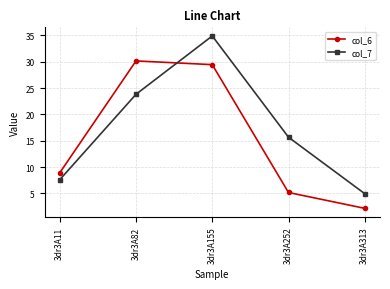

At how many categories does at least one series exceed 14?

3